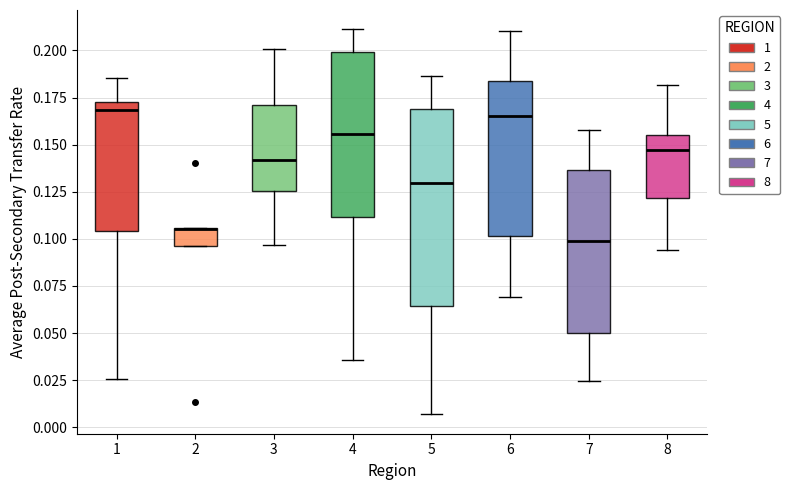

Reading left to right, read every box against the y-axis: the position of its median line, the range the box covers, and the ends of its whiskers. The values are not printed on the chart, so give them approximately, as read against the axis.

1: median 0.170 (just below the box's upper edge), box 0.105 to 0.170, whiskers 0.025 to 0.185
2: median 0.105 (drawn on the box's upper edge), box 0.095 to 0.105, whiskers 0.095 to 0.105
3: median 0.140, box 0.125 to 0.170, whiskers 0.095 to 0.200
4: median 0.155, box 0.110 to 0.200, whiskers 0.035 to 0.210
5: median 0.130, box 0.065 to 0.170, whiskers 0.005 to 0.185
6: median 0.165, box 0.100 to 0.185, whiskers 0.070 to 0.210
7: median 0.100, box 0.050 to 0.135, whiskers 0.025 to 0.160
8: median 0.145, box 0.120 to 0.155, whiskers 0.095 to 0.180